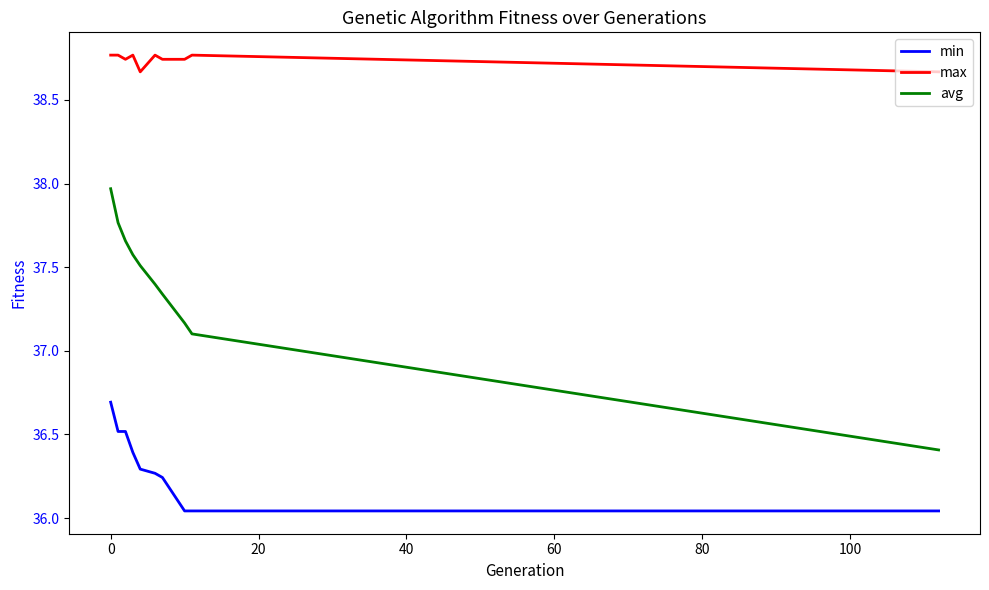

Which series has the widest spread of values?

avg